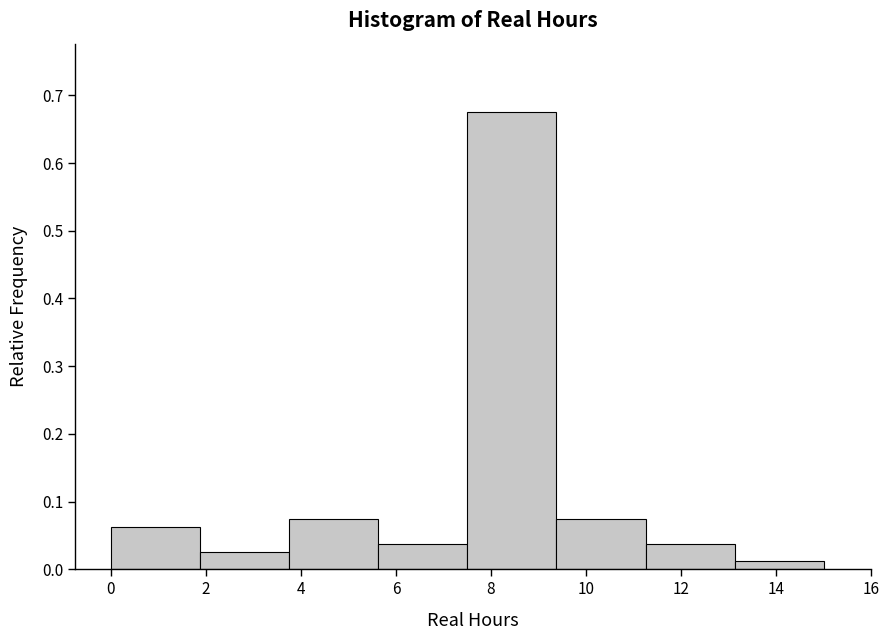

What is the height of the bar covering 9.4 to 11.2 on the x-axis? Neither the bar edges nor the heights are printed on the chart, so give them approximately, as read against the axes.

0.08